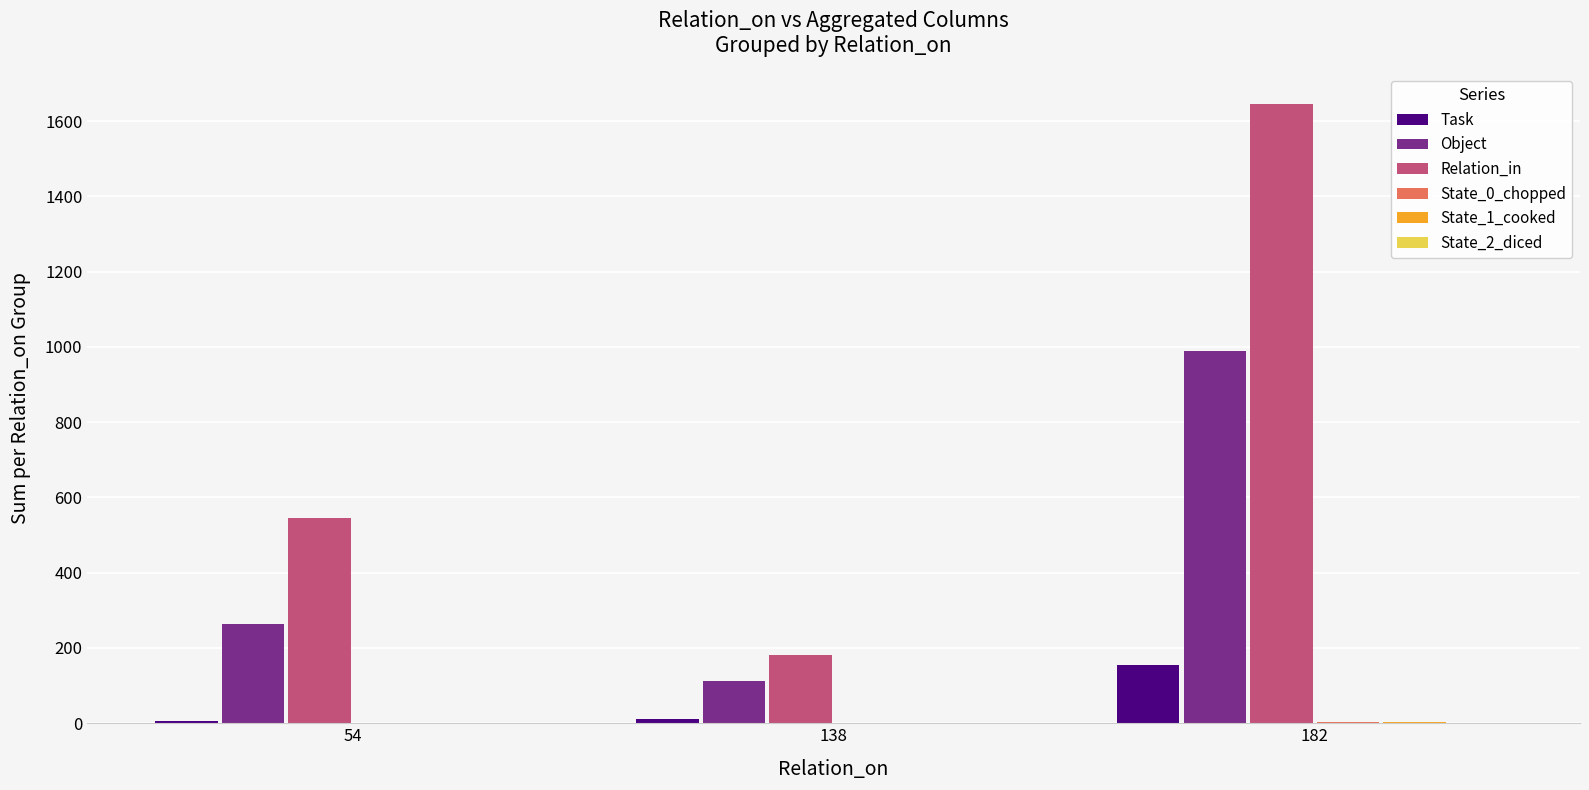

Is the value of Relation_in at 54 greater than the value of Object at 54?

Yes